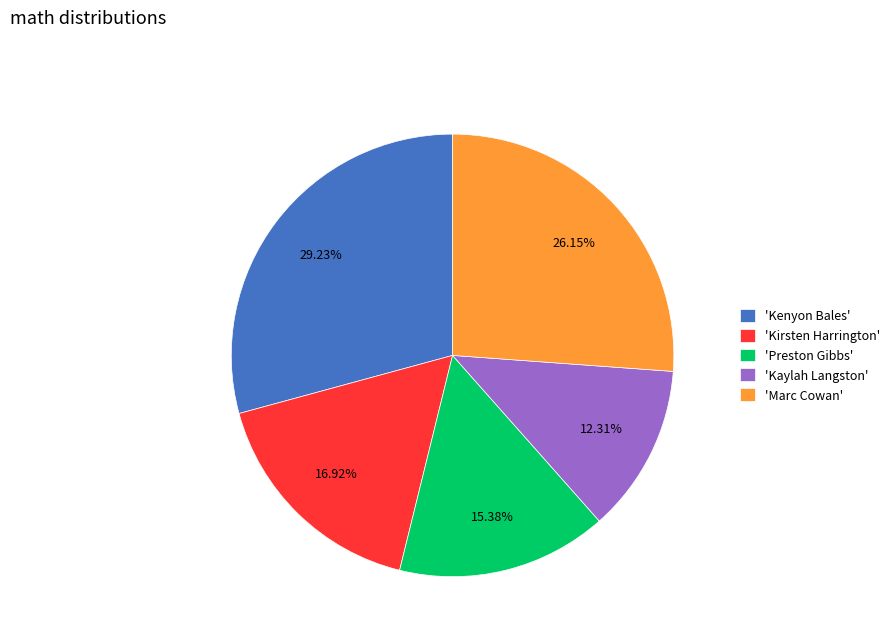

Is 'Preston Gibbs' the majority of the pie?

No